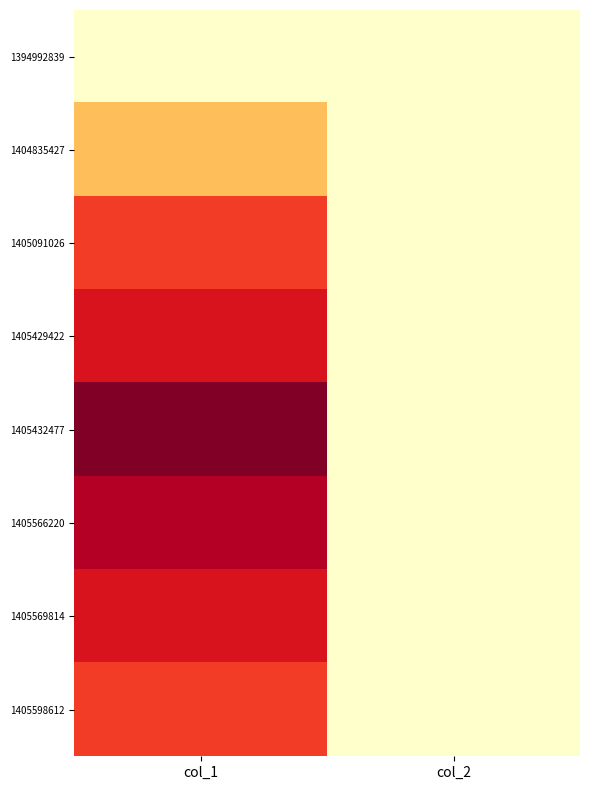

At how many categories does at least one series exceed 6?

1